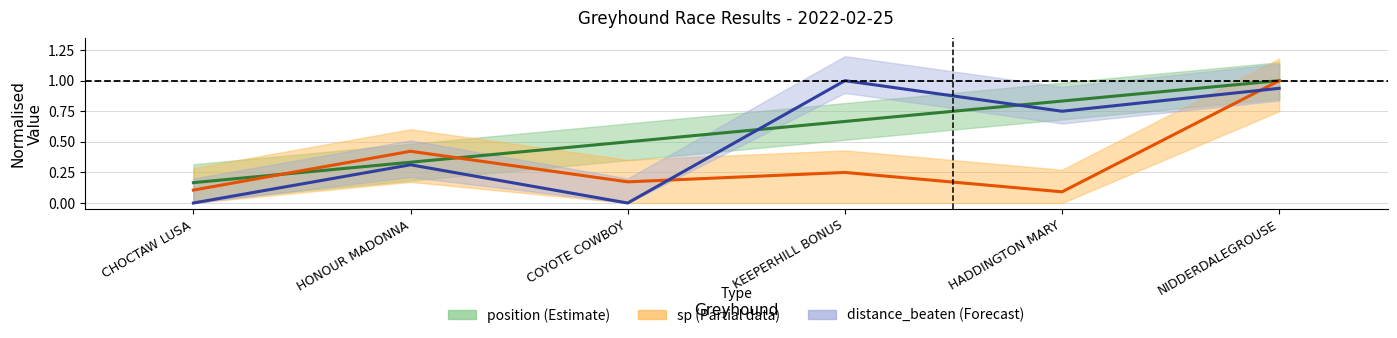

True or false: position (Estimate) has more than 1 points higher than both neighbors.

False